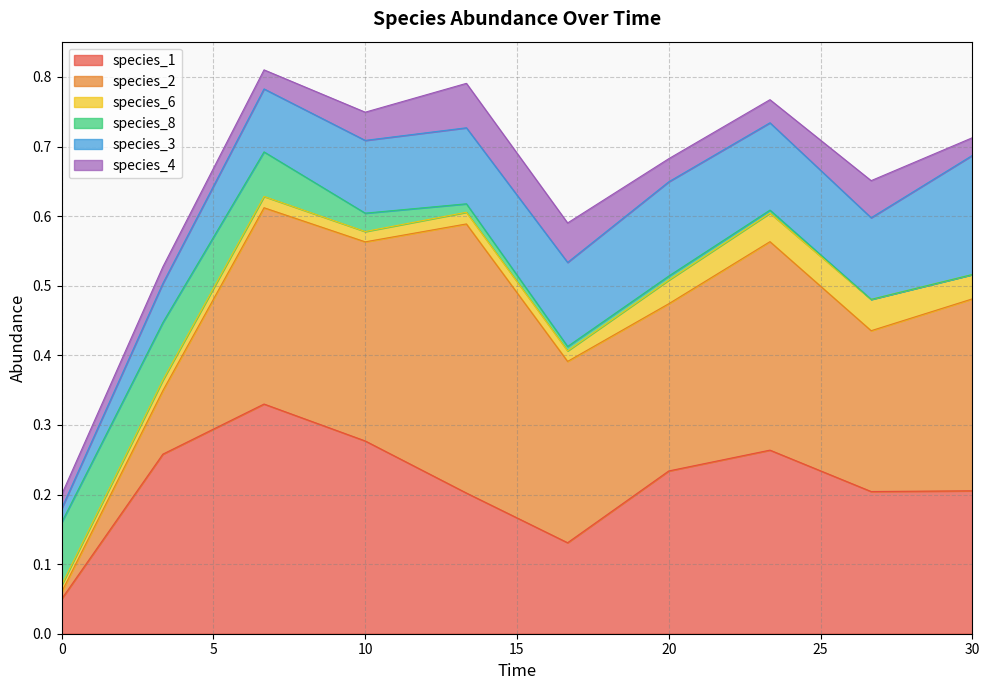

Is the value of species_1 at 3.333333333333333 greater than the value of species_4 at 0.0?

Yes